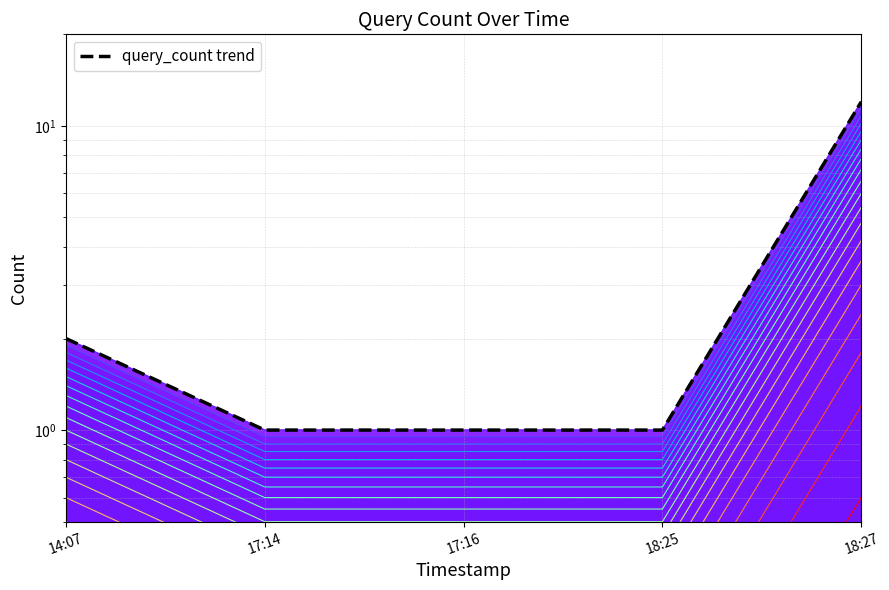

What is the difference between the maximum and minimum values?

11